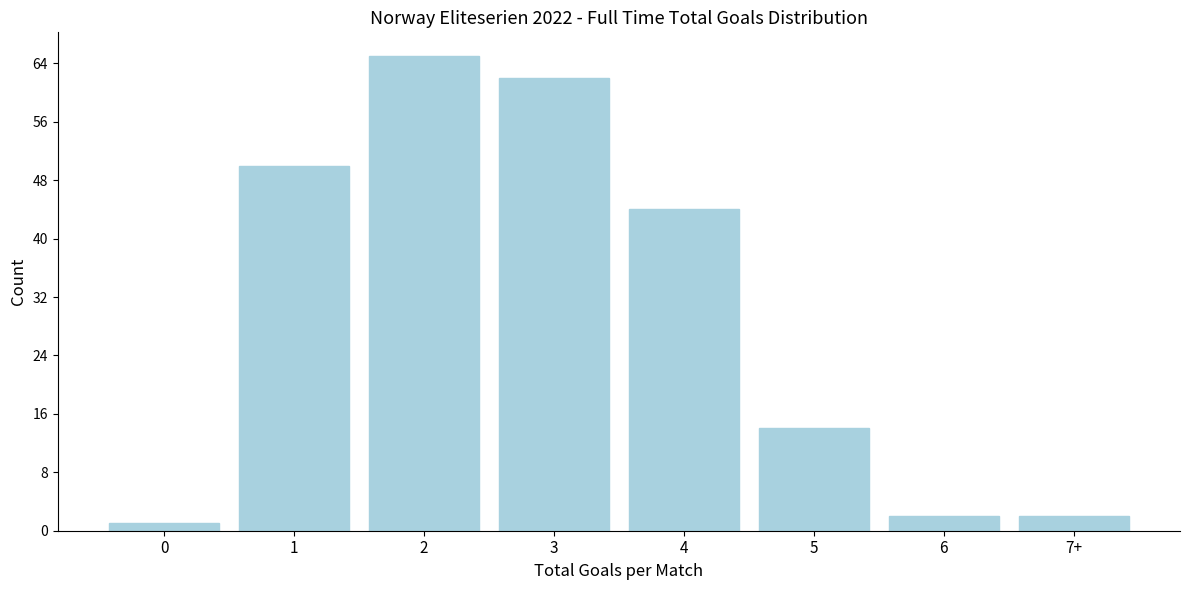

Reading left to right, list all the values displayed in this chart.

0=1	1=50	2=65	3=62	4=44	5=14	6=2	7+=2